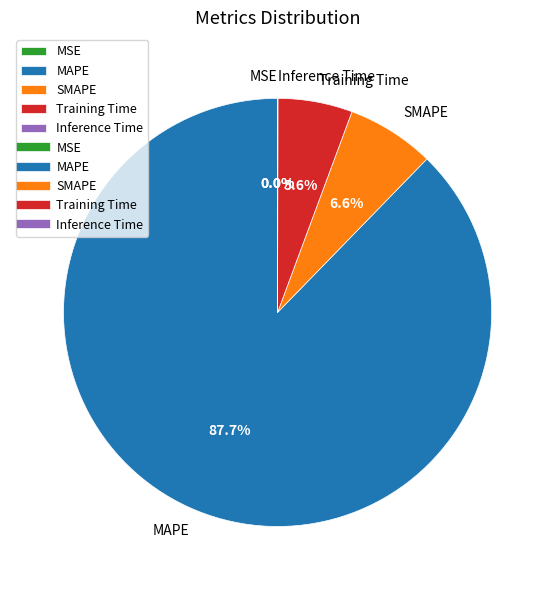

Which category has the biggest portion of the pie?

MAPE